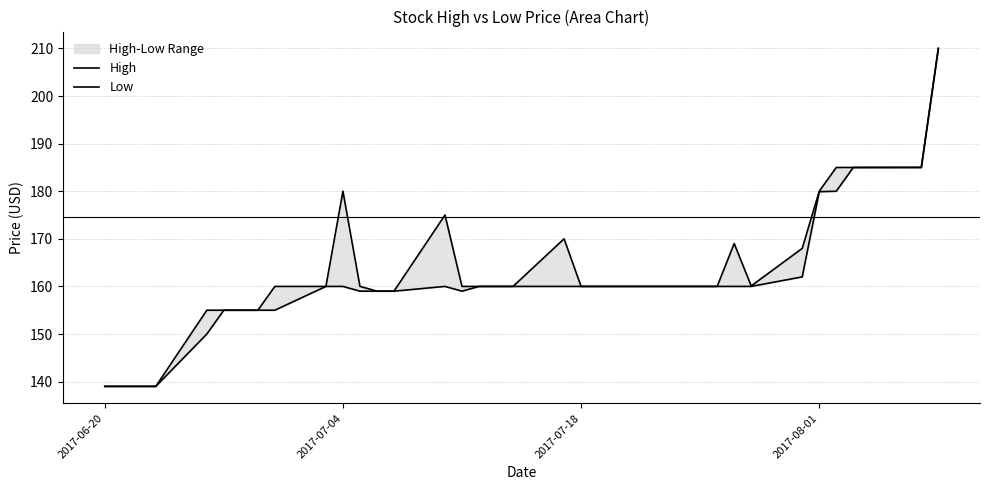

What is the difference between the maximum and minimum values in the High series?

71.0